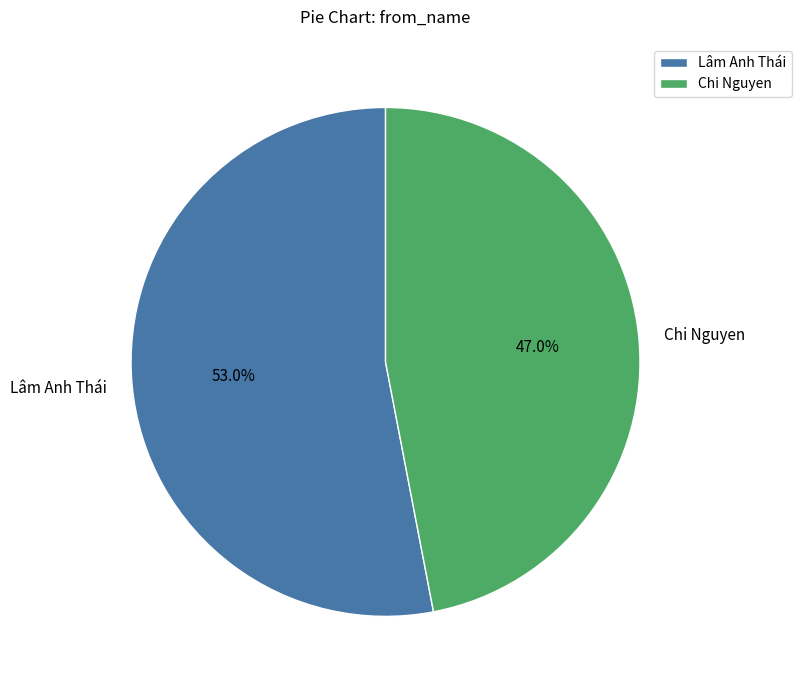

Which slice represents more than half of the pie?

Lâm Anh Thái